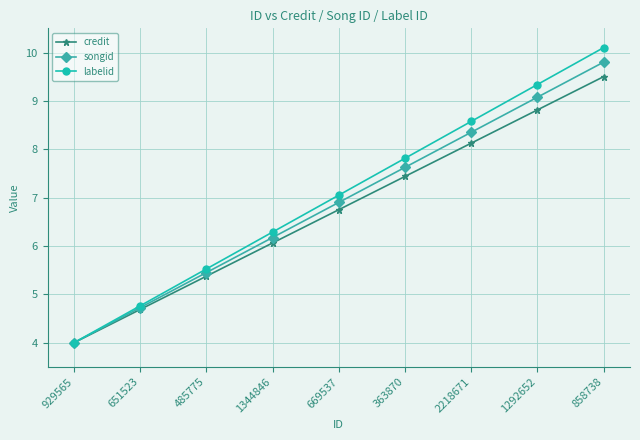

What is the sum of the labelid values at 2218671 and 858738?

18.7